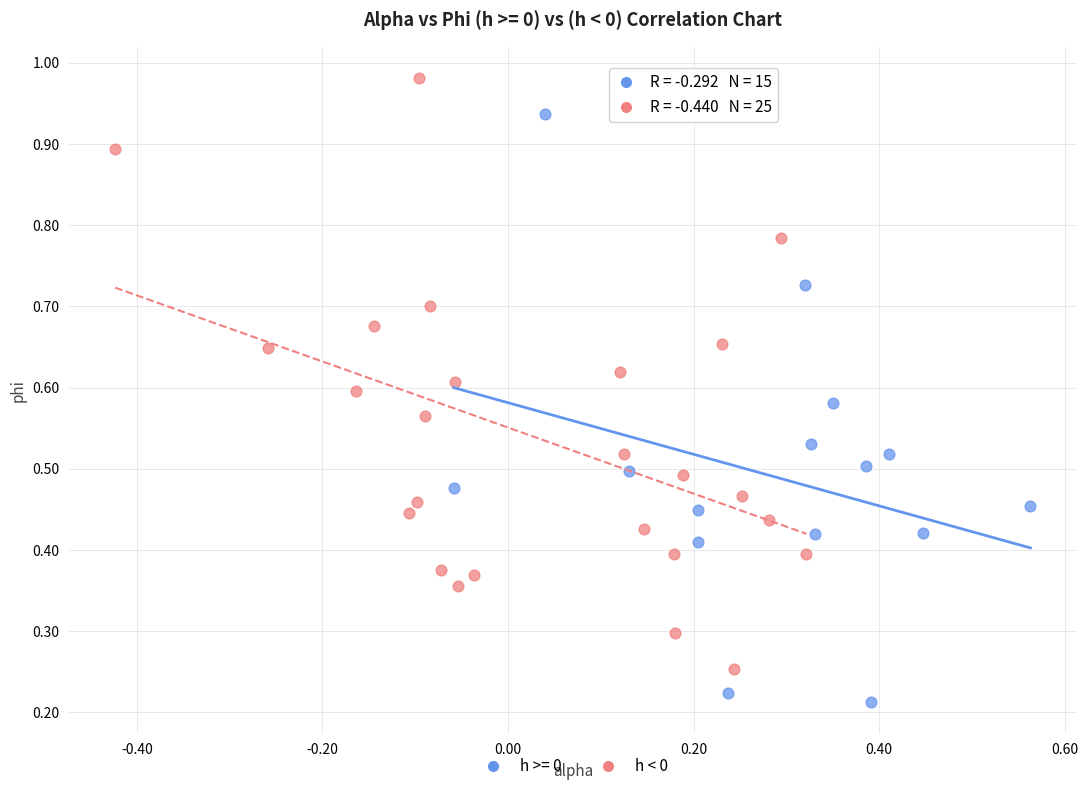

Which series reaches the maximum Y coordinate?

h < 0